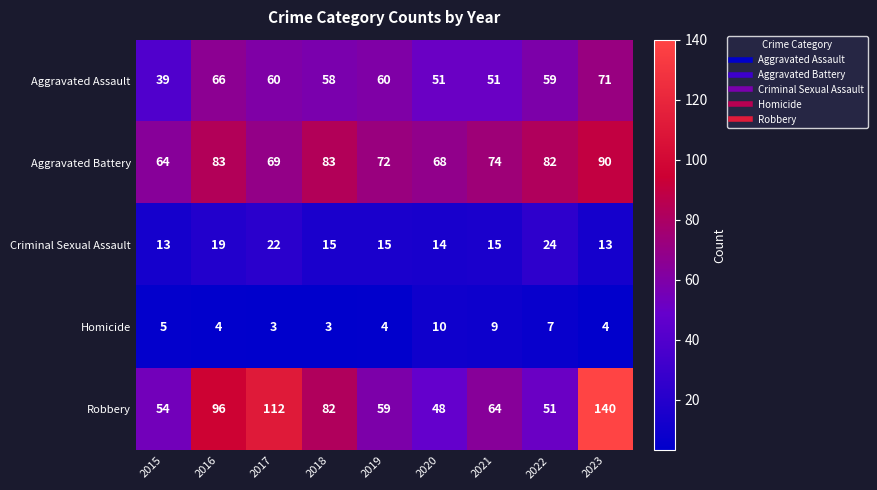

At 2019, list the series in order from largest to smallest.

Aggravated Battery, Aggravated Assault, Robbery, Criminal Sexual Assault, Homicide